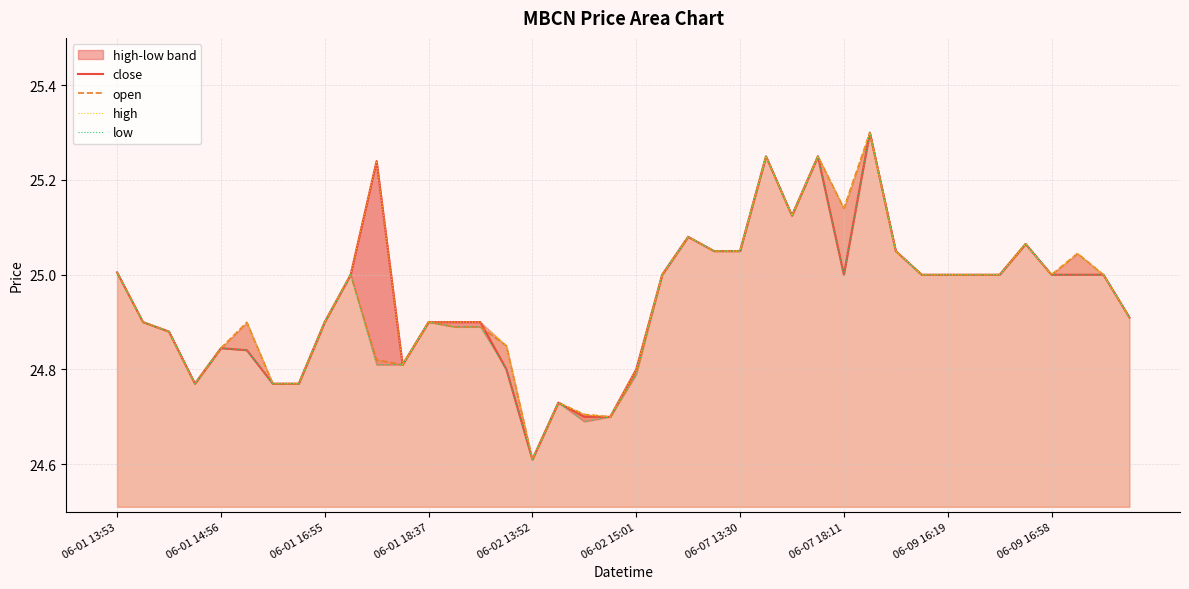

What is the highest value of the low series?

25.3